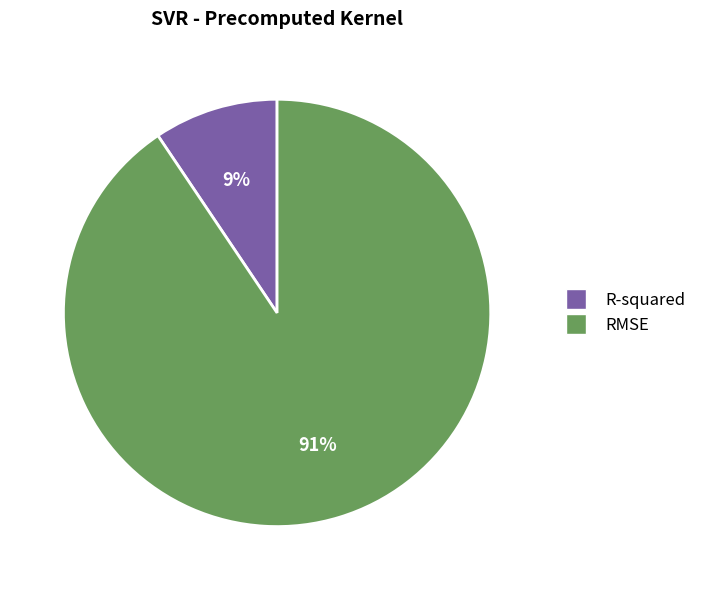

Is it true that R-squared is 9% of the pie?

True